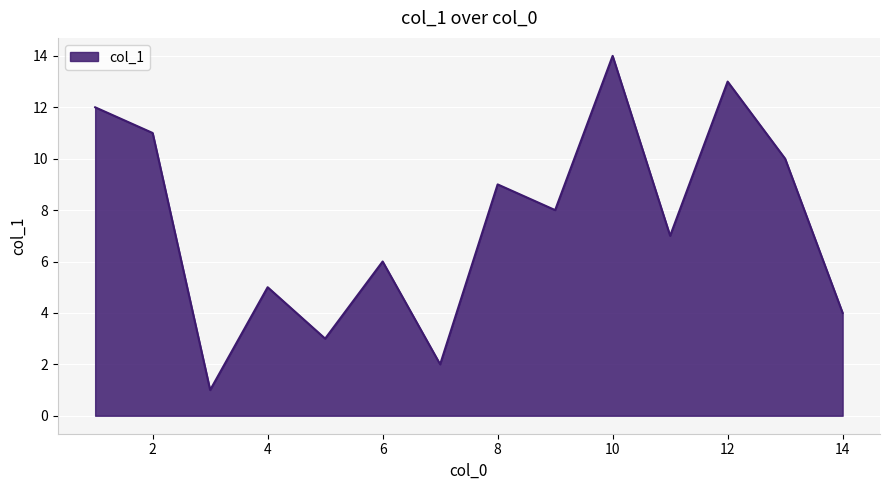

What is the greatest value displayed?

14